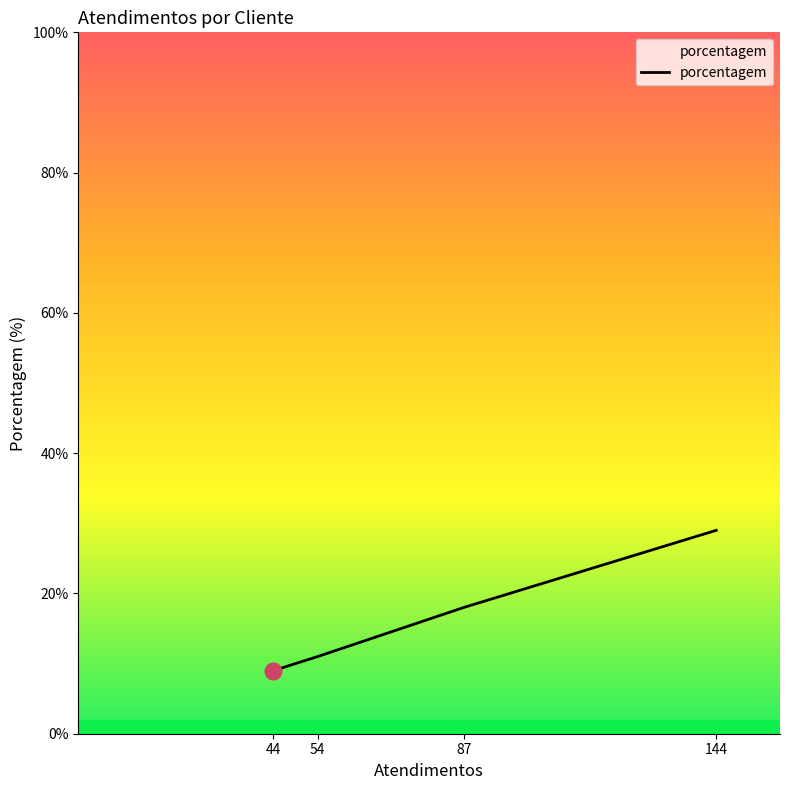

What is the ratio of the value at 87 to the value at 54?

1.6